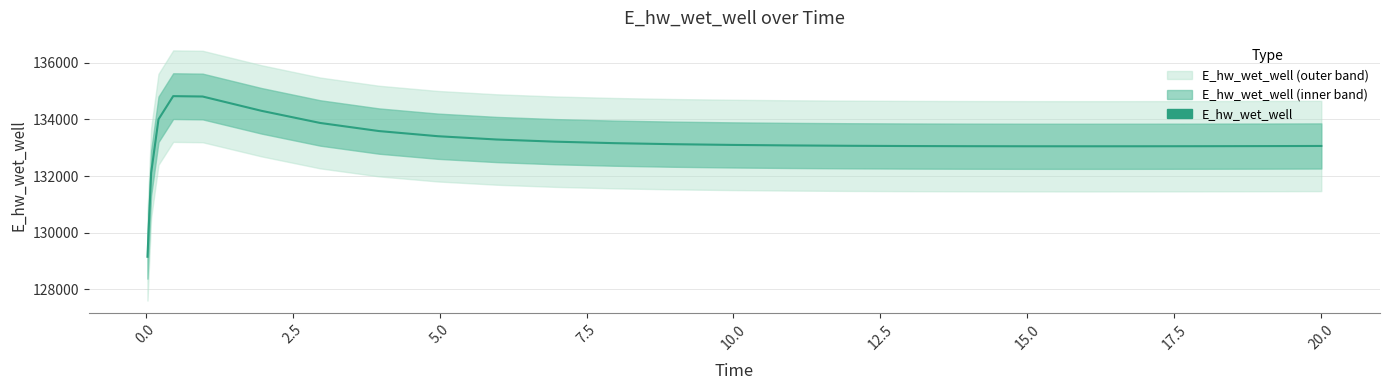

What is the difference between the maximum and minimum values?

5681.1